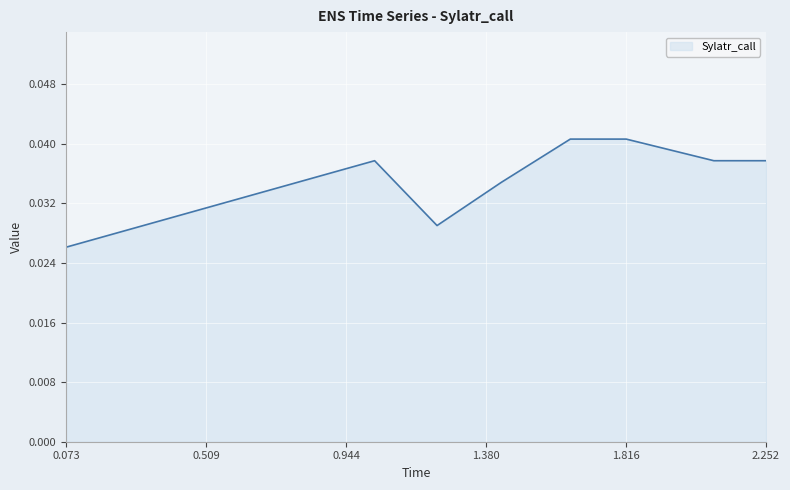

What is the sum of all values?

0.3